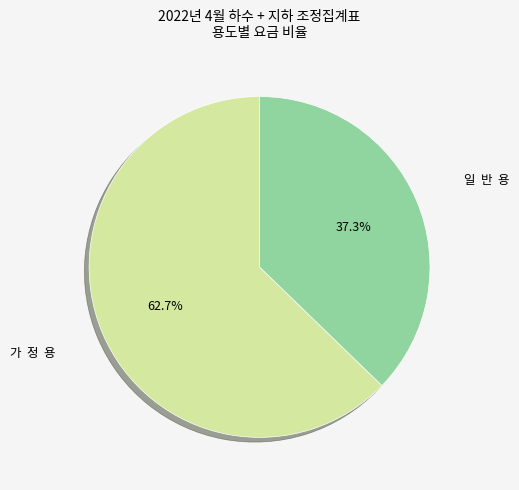

Is there any slice that represents more than half of the pie?

Yes